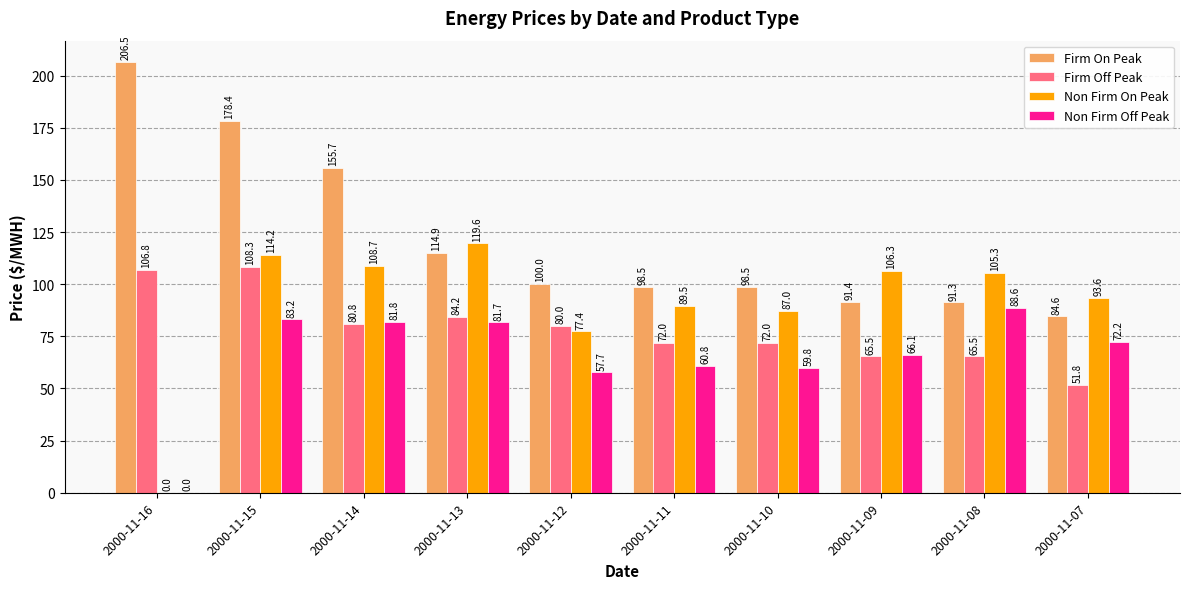

The value of Firm Off Peak at 2000-11-11 is 72.0. True or false?

True